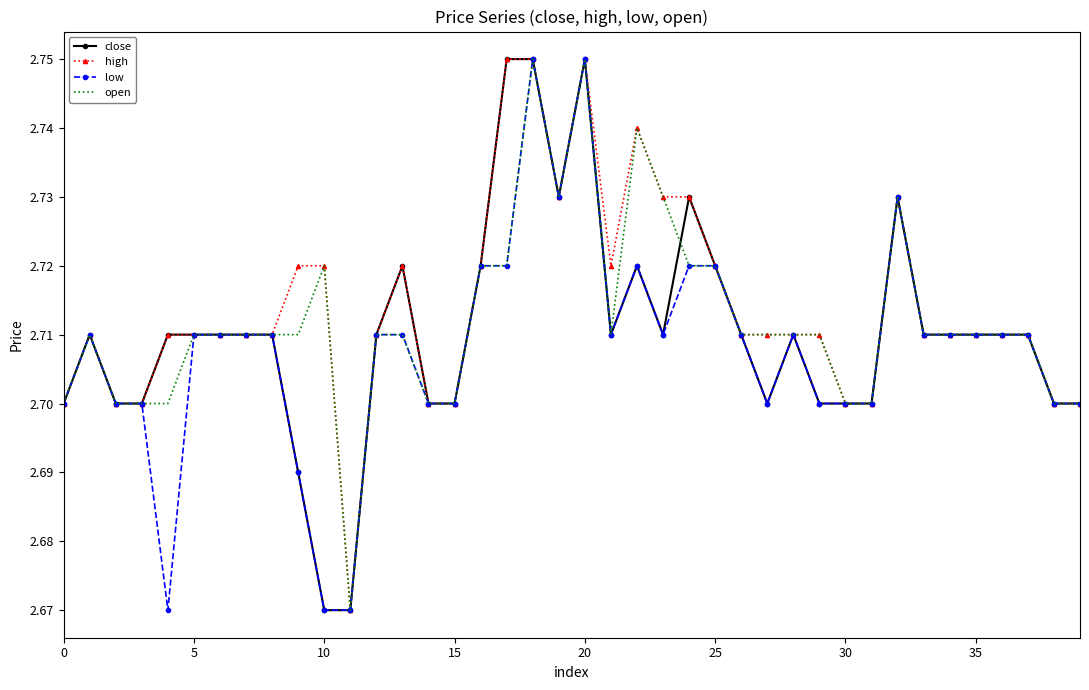

What are all the series names shown in the legend?

close, high, low, open